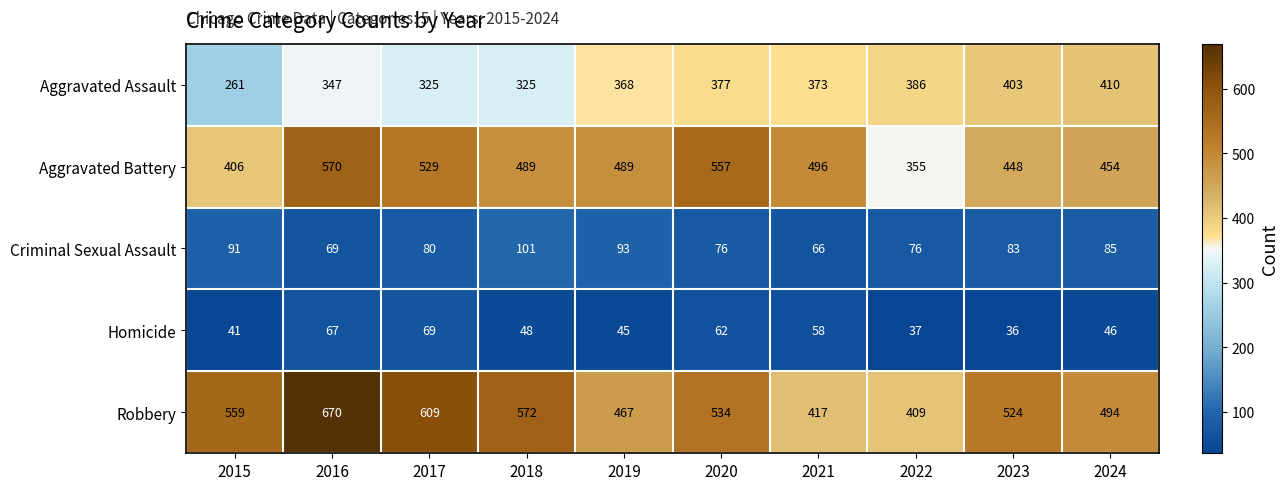

Rank the series by their maximum value, from lowest to highest.

Homicide, Criminal Sexual Assault, Aggravated Assault, Aggravated Battery, Robbery